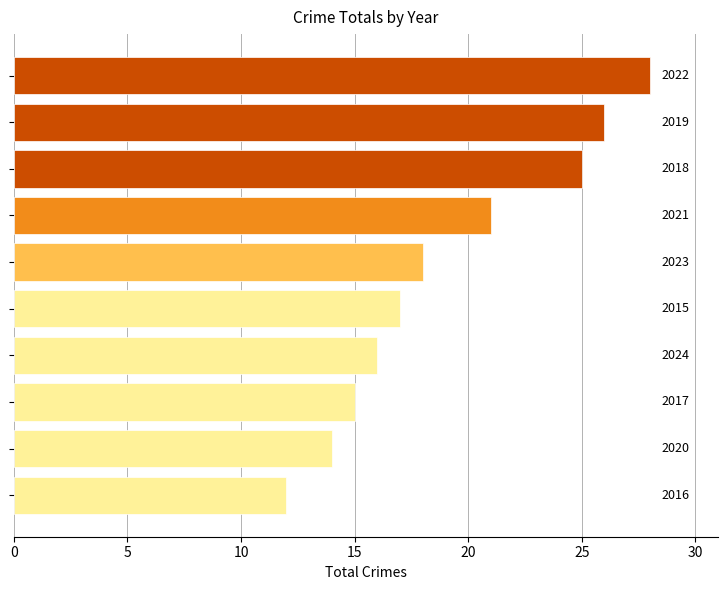

How many bars are there in total?

10